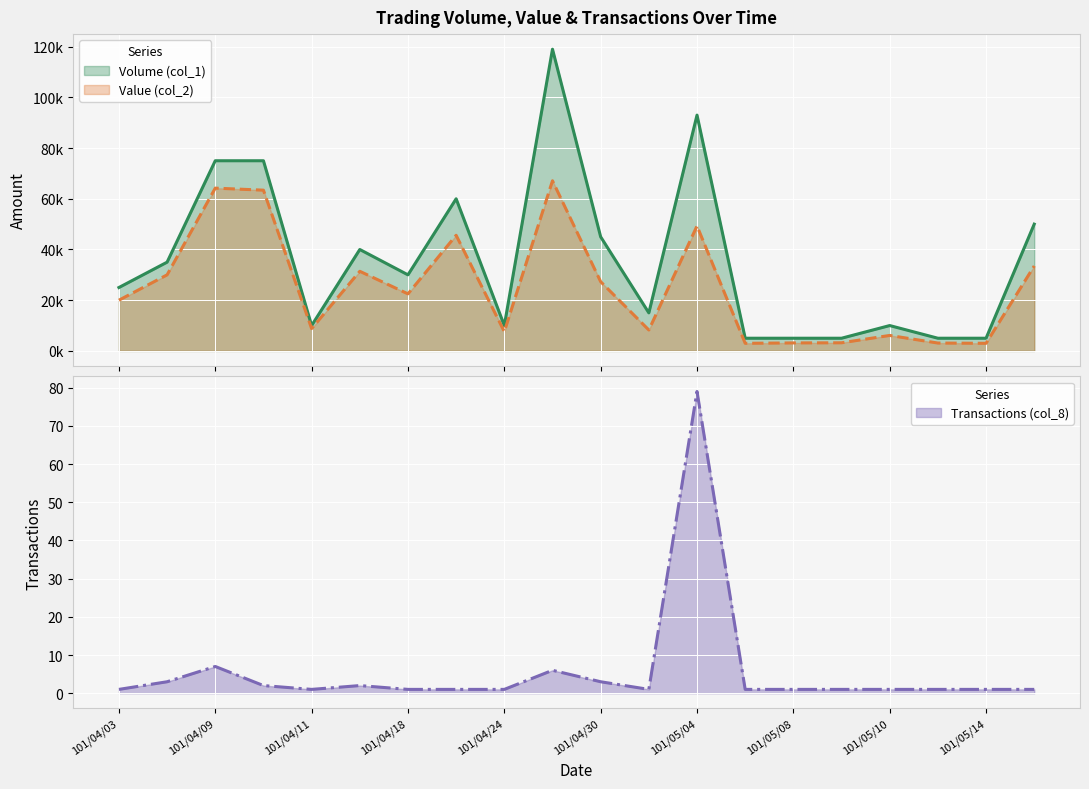

Which category has the lowest value across all series?

101/04/03